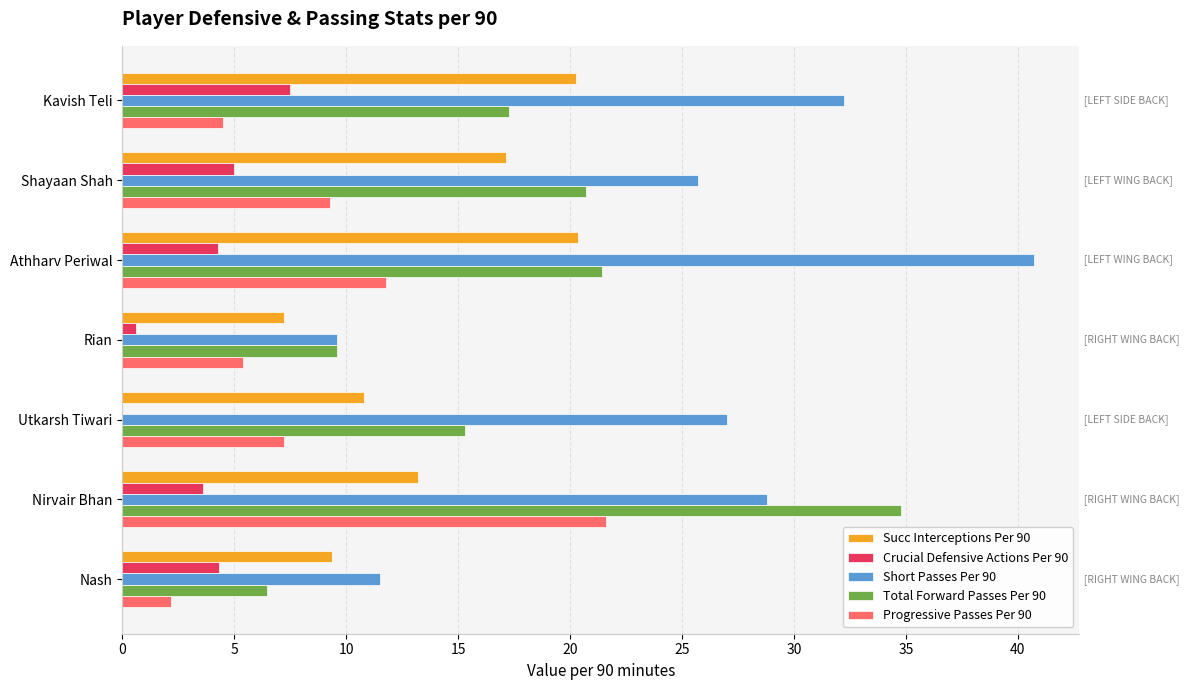

How many values in the Succ Interceptions Per 90 series exceed 13?

4